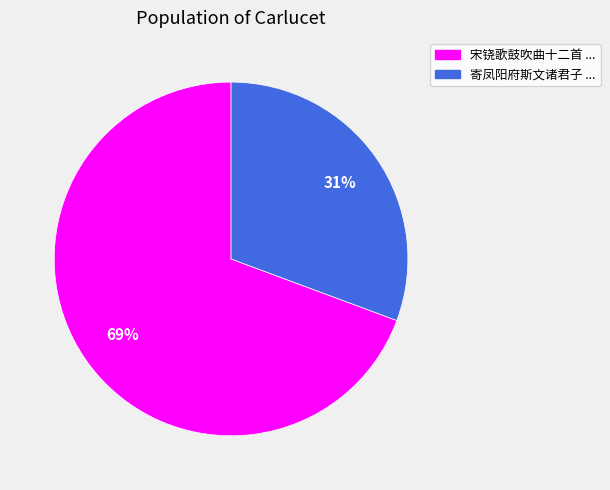

Is there a majority slice in this chart?

Yes